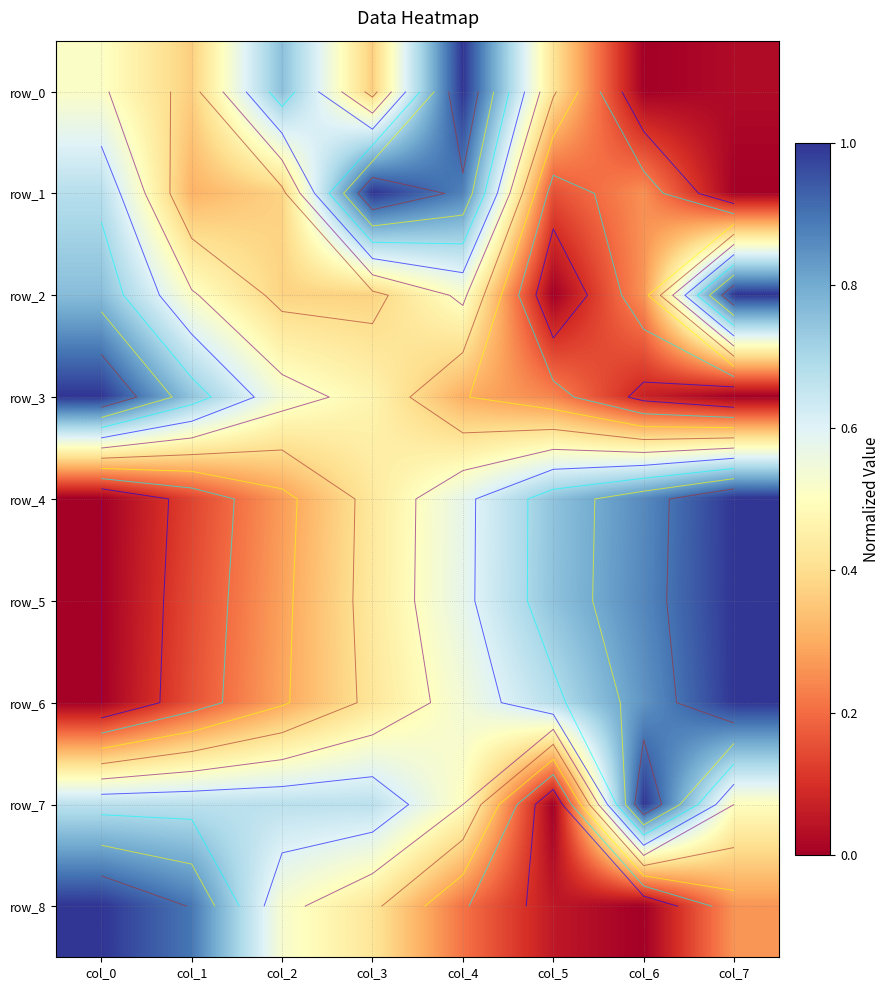

What is the difference between the second highest and minimum values in the row_1 series?

0.9